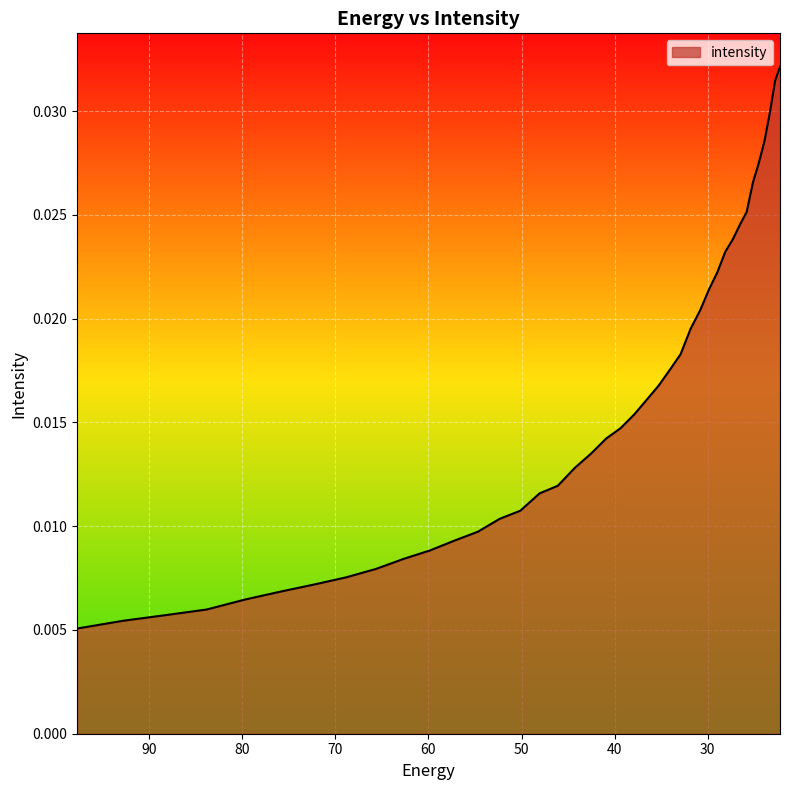

What position from the left is 30.812122?

28